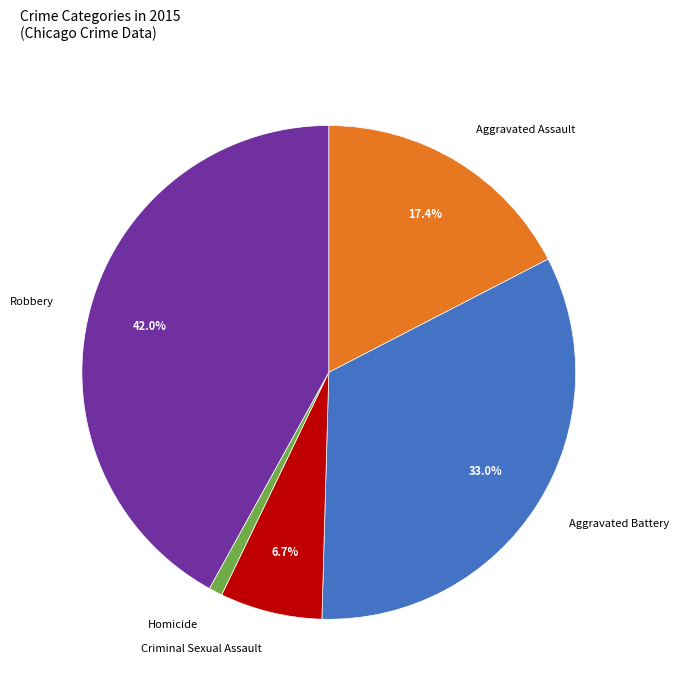

What percentage is the Aggravated Assault slice, to the nearest percent?

17%